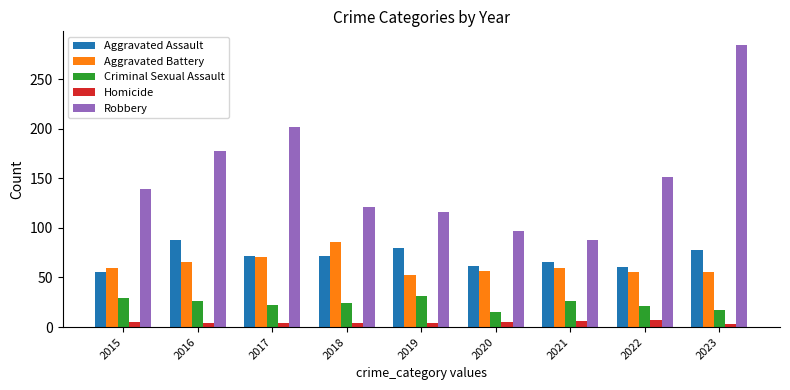

At which label does Criminal Sexual Assault first exceed 24?

2015